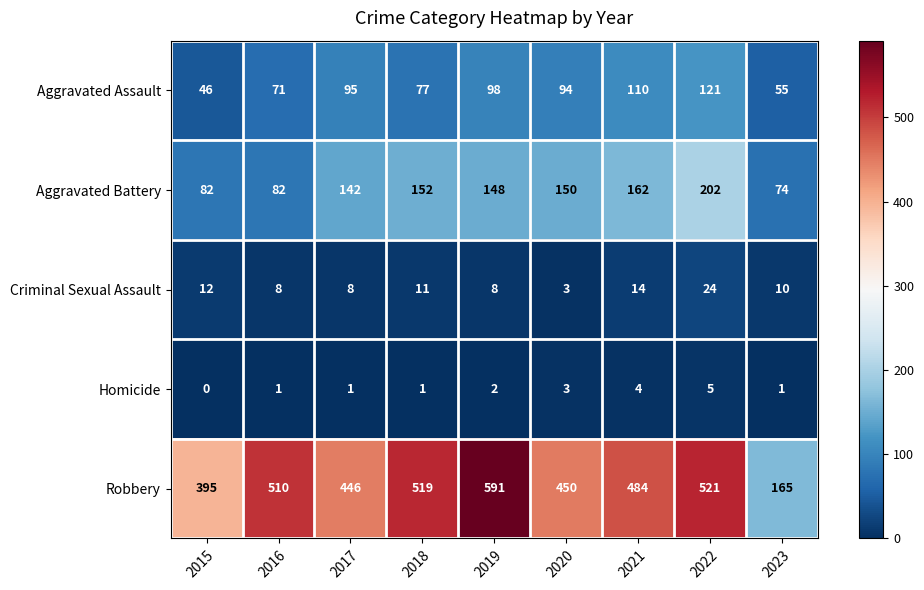

The value of Aggravated Assault at 2015 is 46. True or false?

True